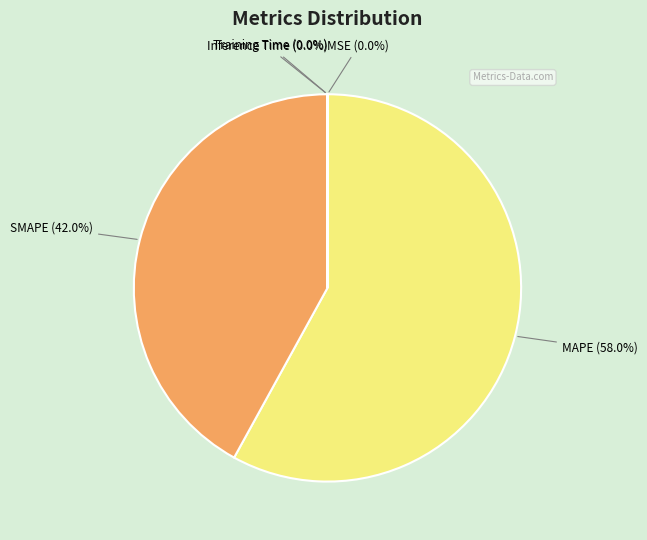

To the nearest percent, what is the difference between the largest and smallest slice percentages?

58%